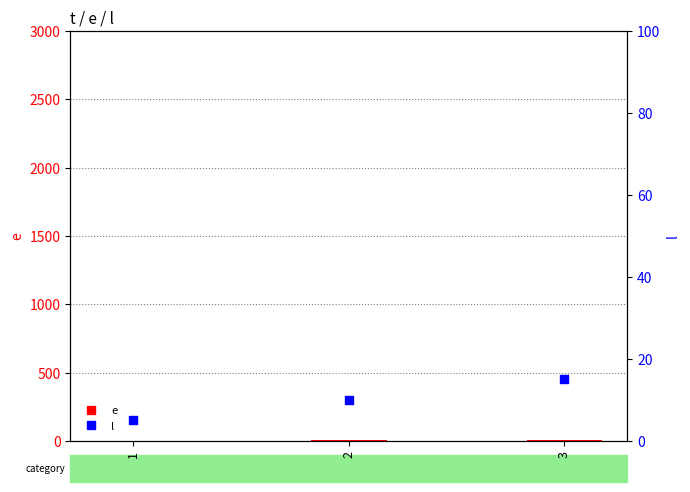

Which series has the largest total across all categories?

l